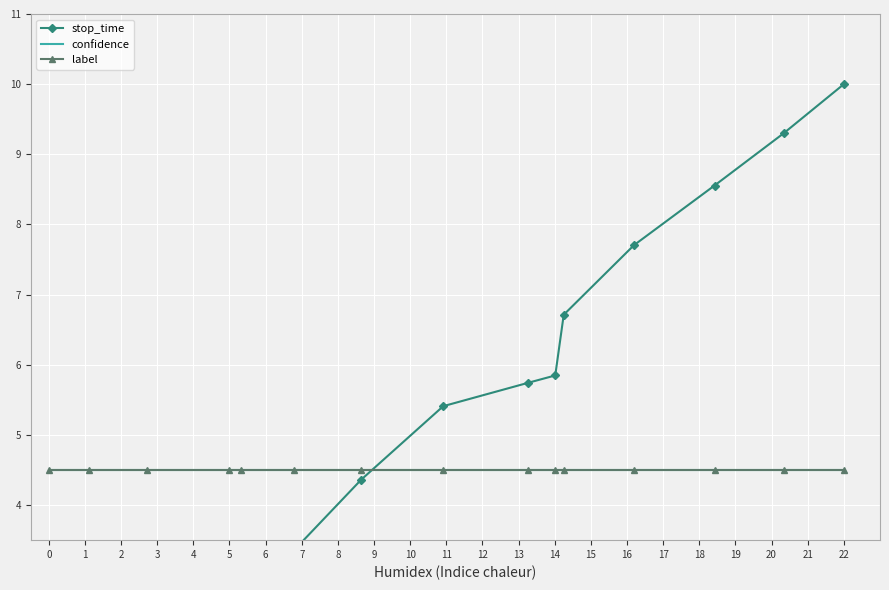

What is the sum of all stop_time values?

73.8